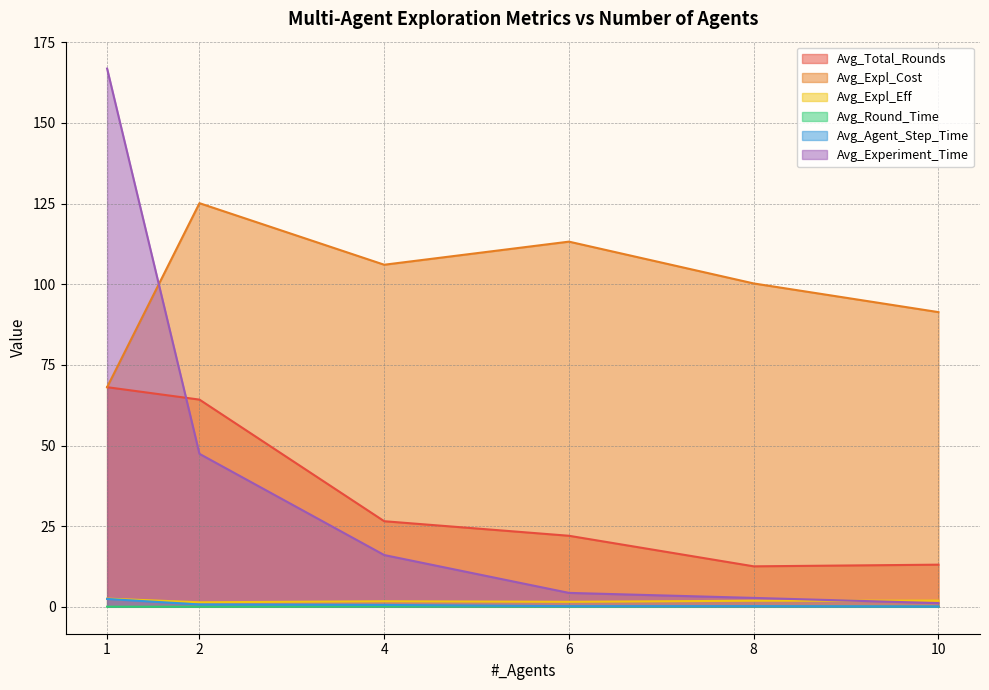

Reading left to right, extract all data points from this chart.

Avg_Total_Rounds: 1=68.1	2=64.2	4=26.5	6=22.0	8=12.5	10=13.1
Avg_Expl_Cost: 1=68.1	2=125.1	4=106.0	6=113.2	8=100.2	10=91.4
Avg_Expl_Eff: 1=2.5	2=1.4	4=1.7	6=1.6	8=1.9	10=1.9
Avg_Round_Time: 1=0.0	2=0.0	4=0.1	6=0.1	8=0.1	10=0.1
Avg_Agent_Step_Time: 1=2.4	2=0.7	4=0.6	6=0.2	8=0.2	10=0.1
Avg_Experiment_Time: 1=166.9	2=47.4	4=16.0	6=4.3	8=2.8	10=1.1